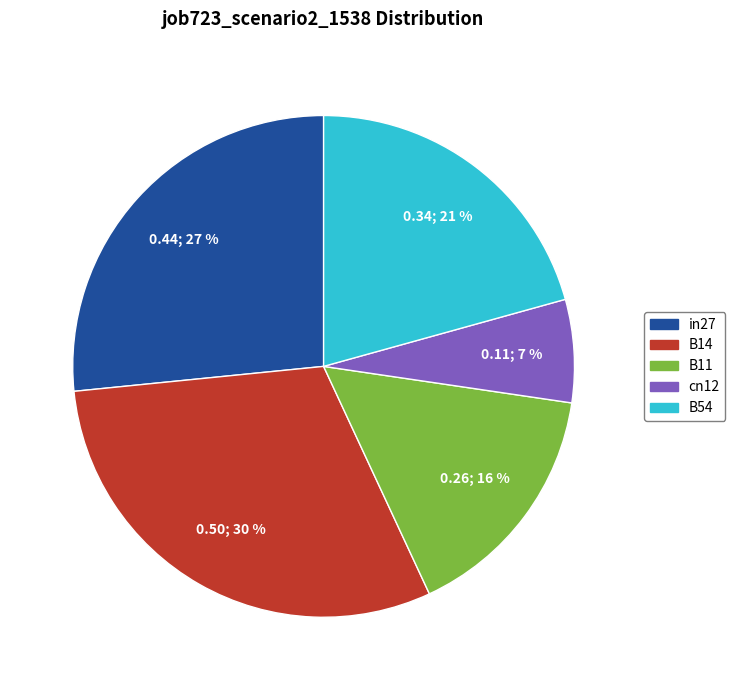

To the nearest percent, what is the average slice percentage?

20%